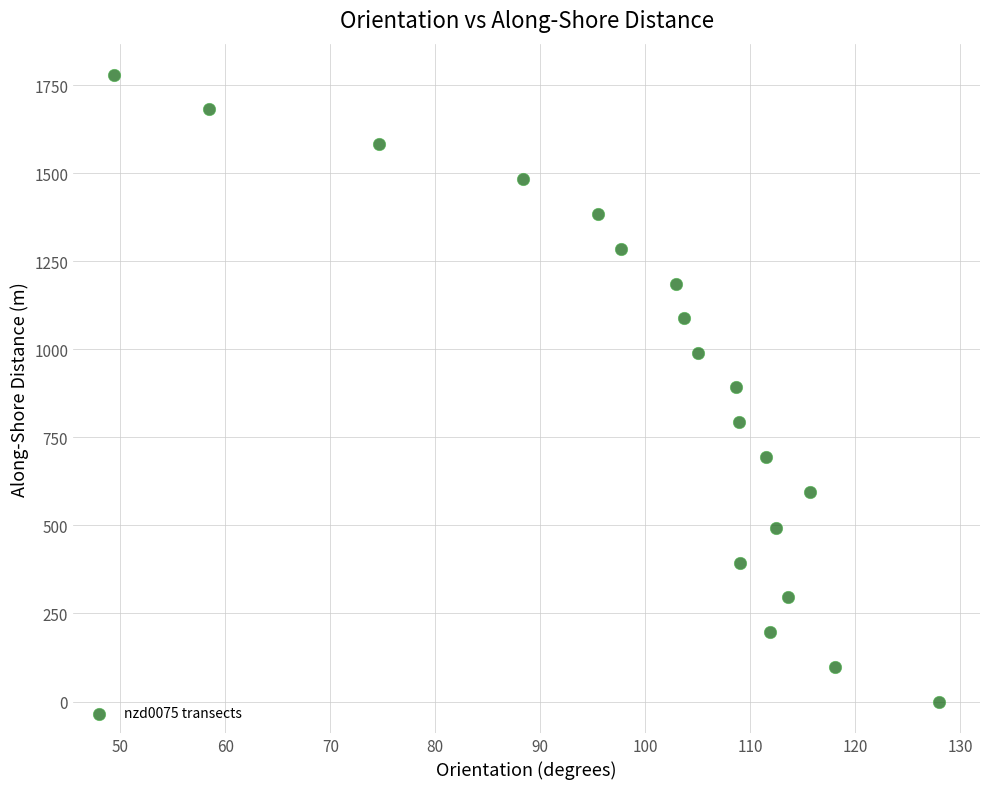

What is the range of Y values (max minus min)?

1778.5